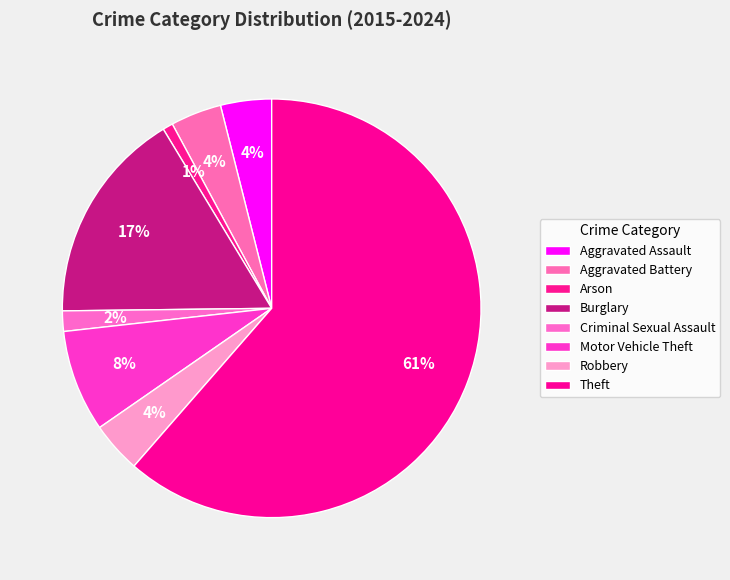

How many segments does this pie chart have?

8